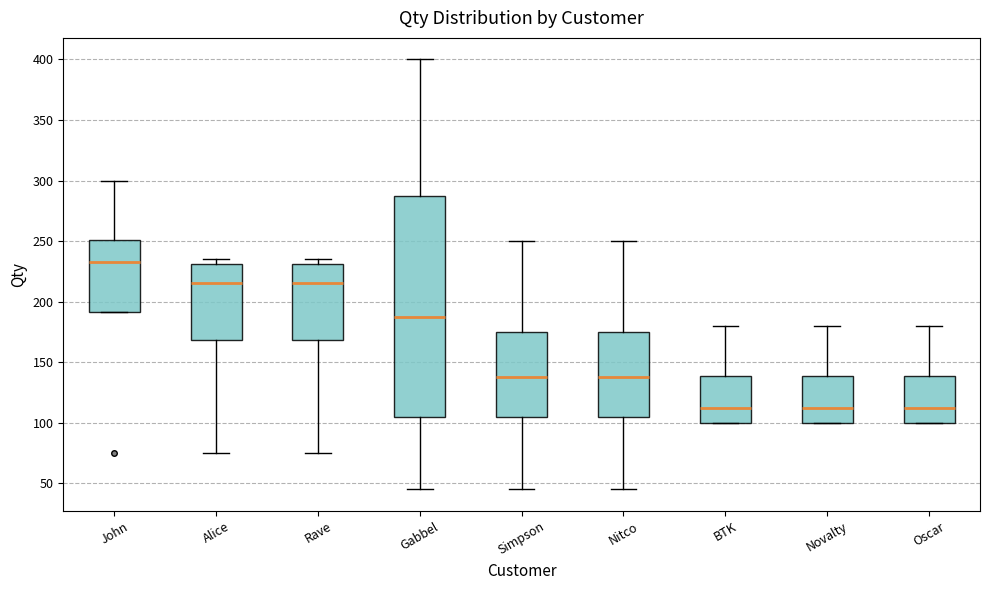

Reading left to right, read every box against the y-axis: the position of its median line, the range the box covers, and the ends of its whiskers. The values are not printed on the chart, so give them approximately, as read against the axis.

John: median 235, box 190 to 250, whiskers 190 to 300
Alice: median 215, box 170 to 230, whiskers 75 to 235
Rave: median 215, box 170 to 230, whiskers 75 to 235
Gabbel: median 190, box 105 to 290, whiskers 45 to 400
Simpson: median 140, box 105 to 175, whiskers 45 to 250
Nitco: median 140, box 105 to 175, whiskers 45 to 250
BTK: median 115, box 100 to 140, whiskers 100 to 180
Novalty: median 115, box 100 to 140, whiskers 100 to 180
Oscar: median 115, box 100 to 140, whiskers 100 to 180